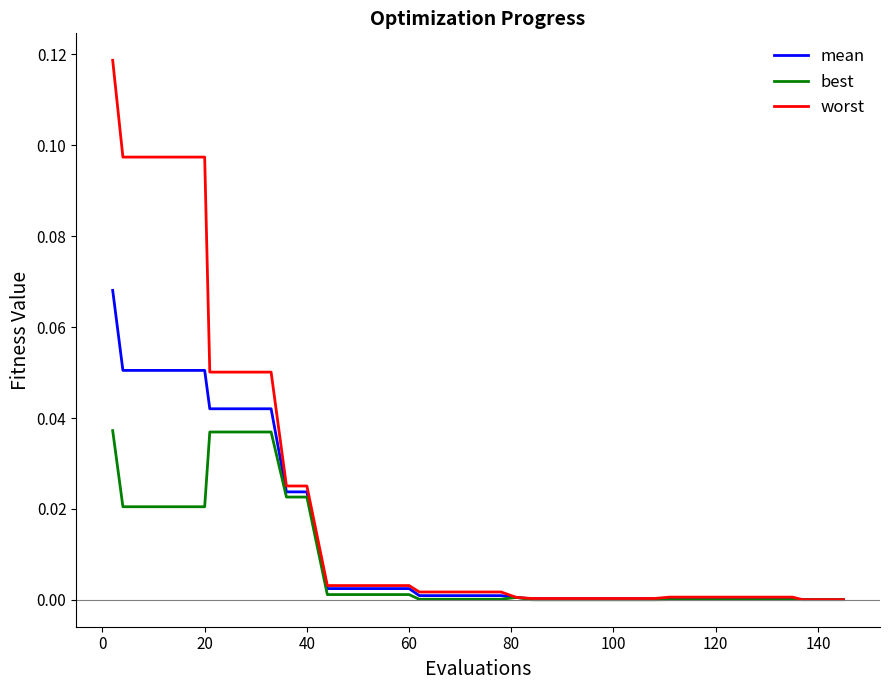

Rank the series by their maximum value, from highest to lowest.

worst, mean, best